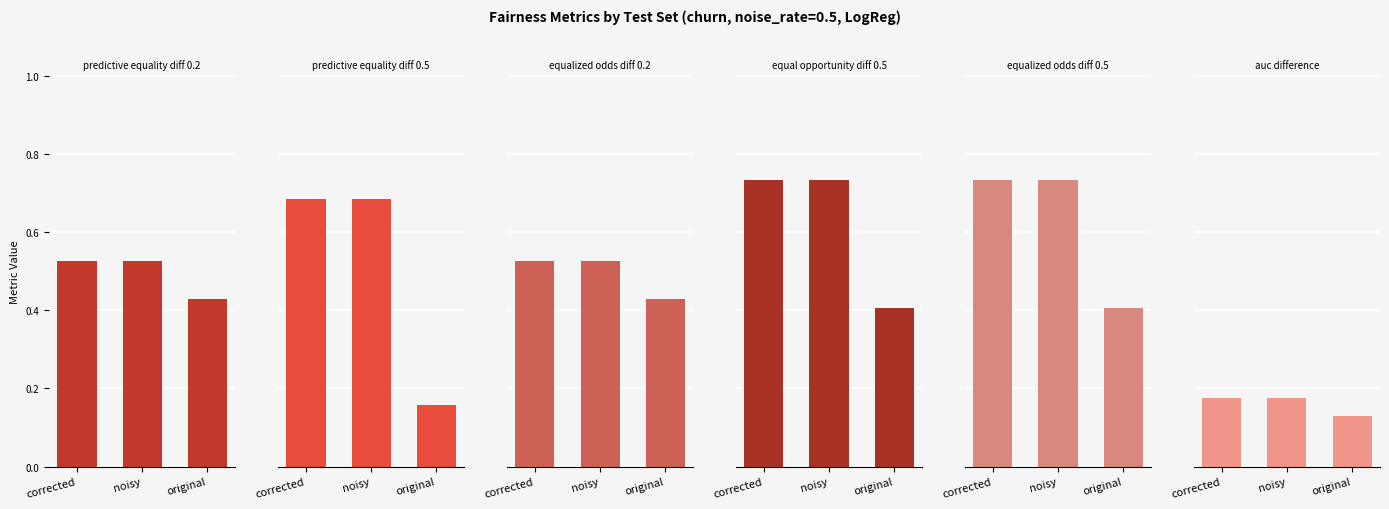

Count the predictive_equality_diff_0.5 values in the range 0 to 1.

3